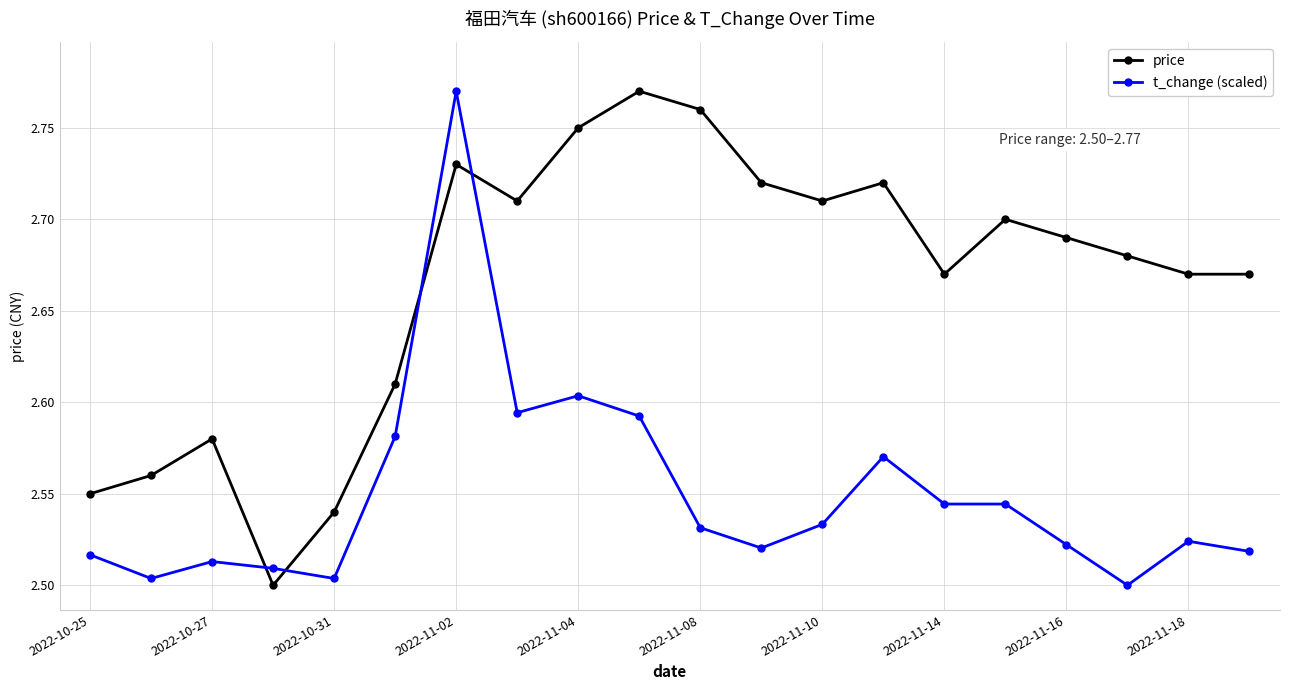

Which series has the largest total across all categories?

price